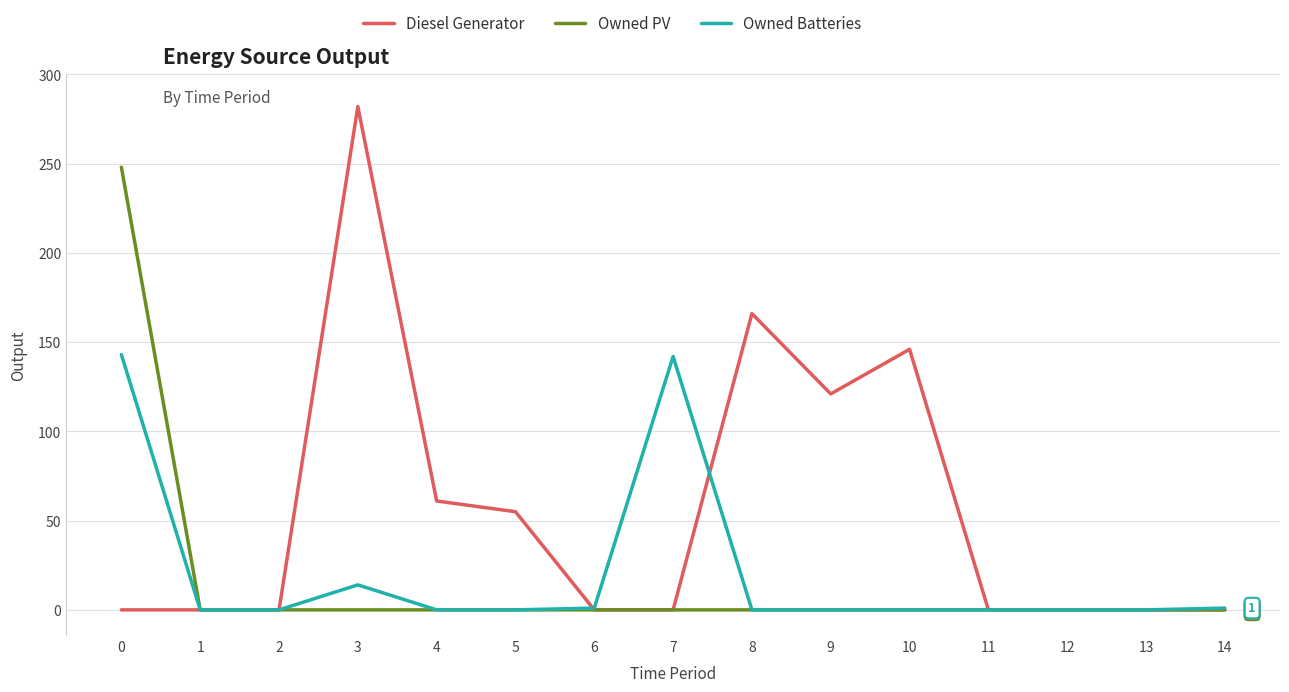

Is the value of Owned Batteries at 14 greater than the value of Diesel Generator at 4?

No